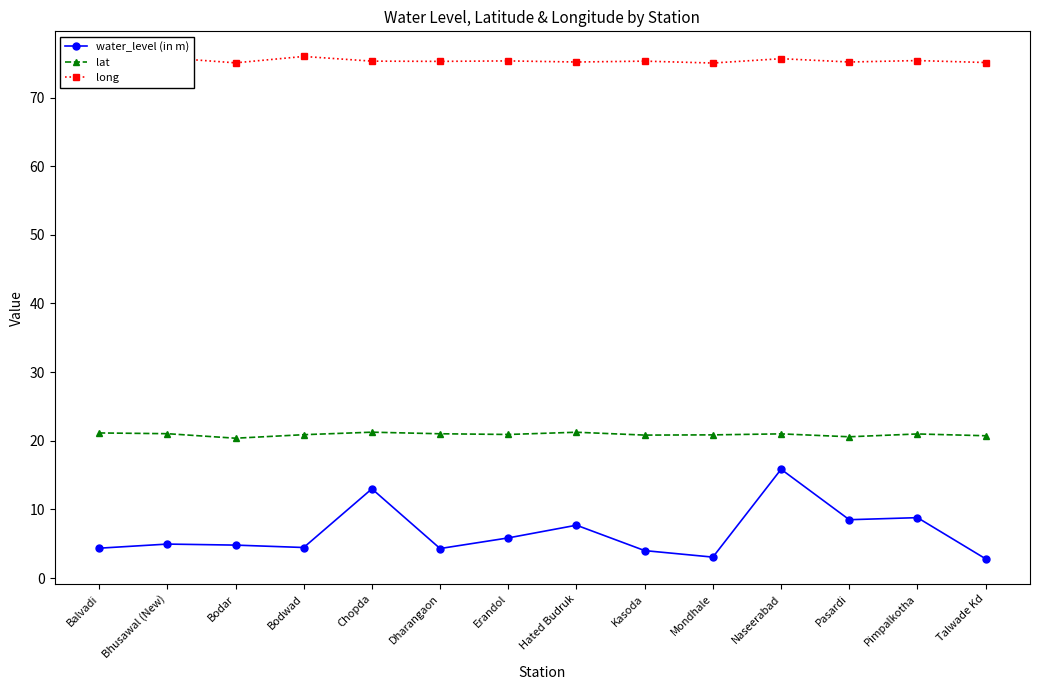

How many lines are shown in the chart?

3